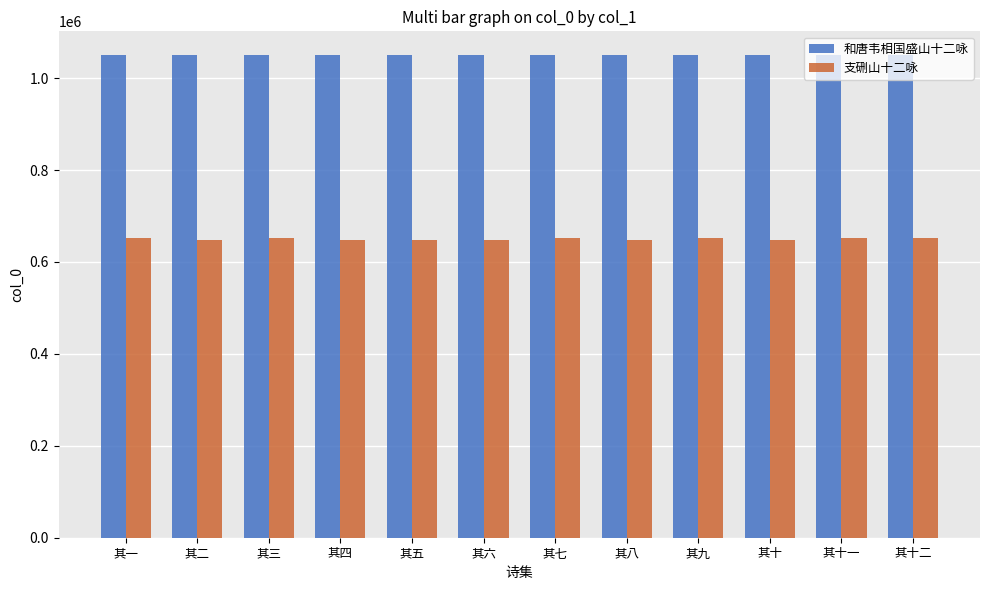

What is the smallest value displayed?

647432